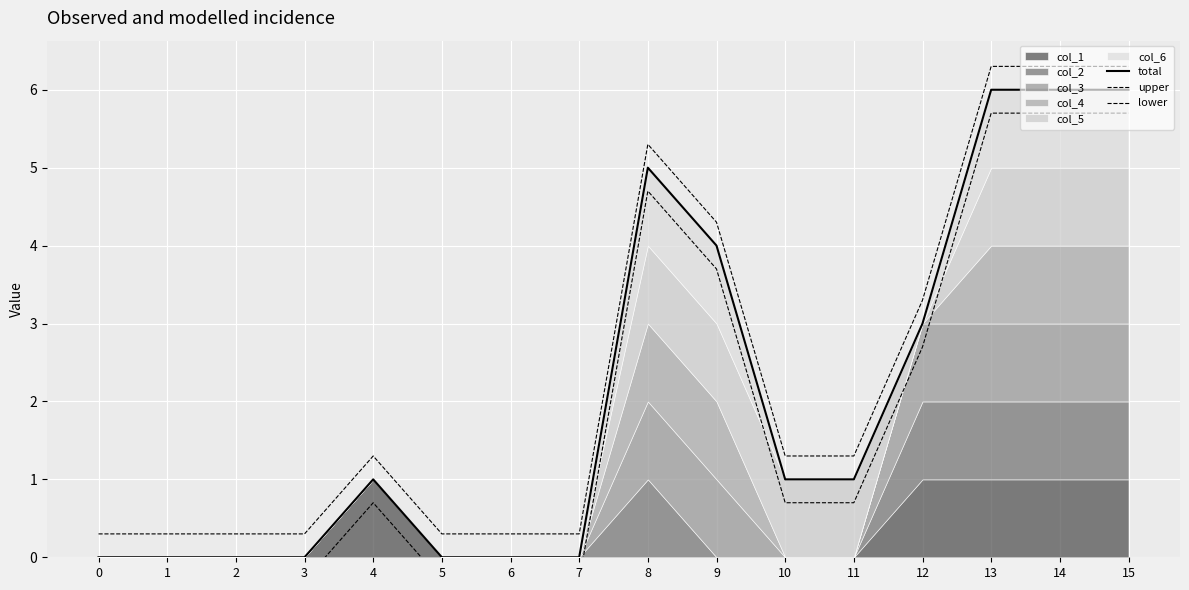

At how many categories does at least one series exceed 0?

16